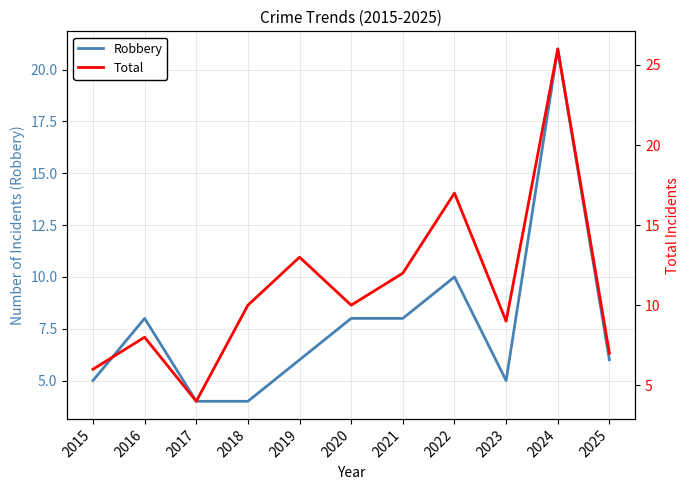

True or false: Total has a value of 4 at 2017.

True